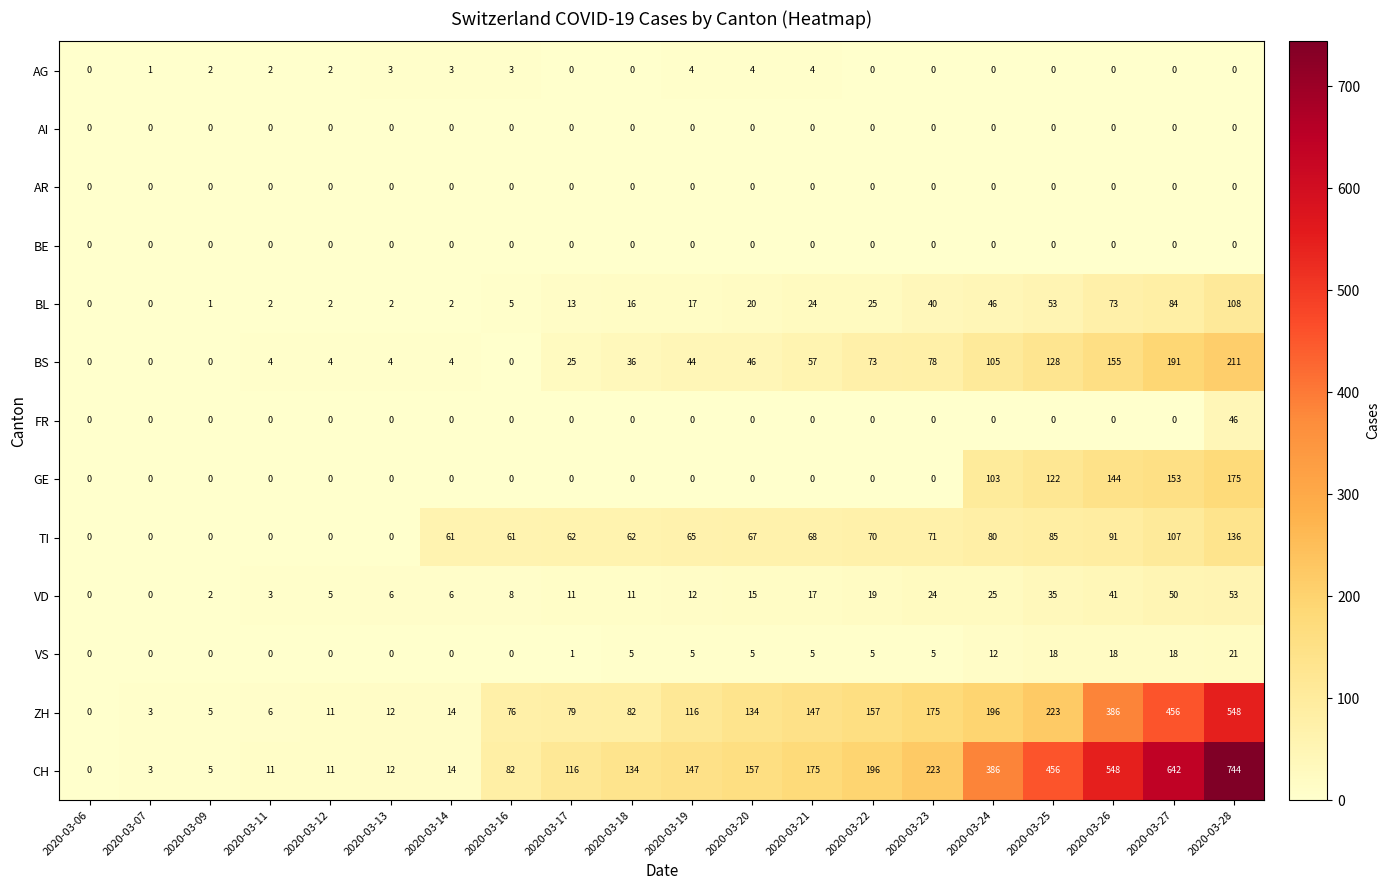

What is the total value across all series at 2020-03-18?

346